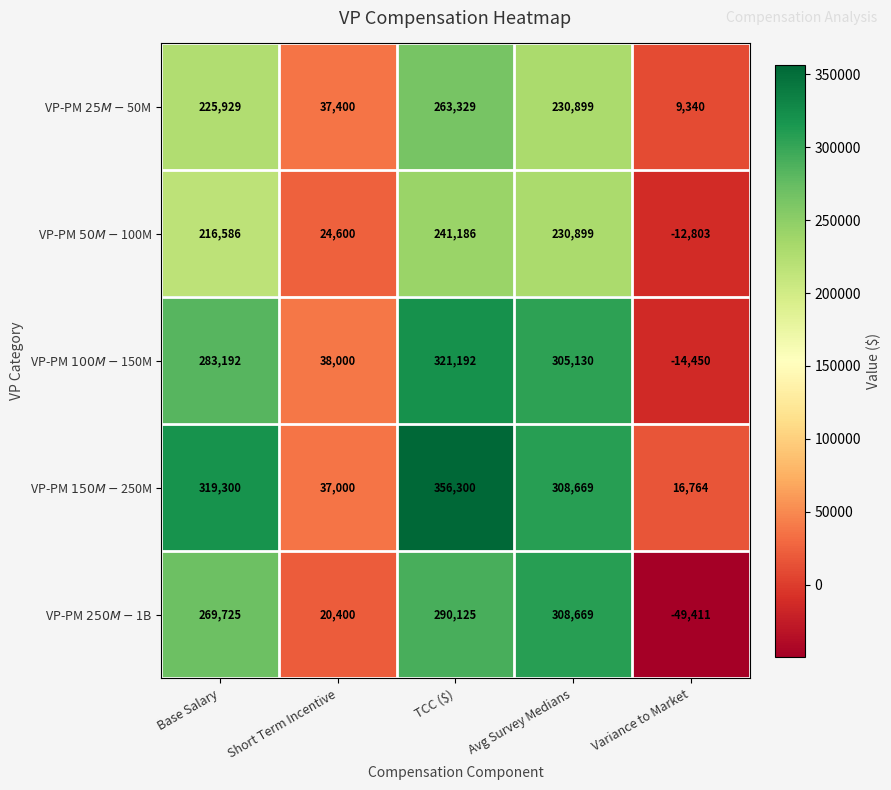

What is the spread (max minus min) of values at Avg Survey Medians?

77770